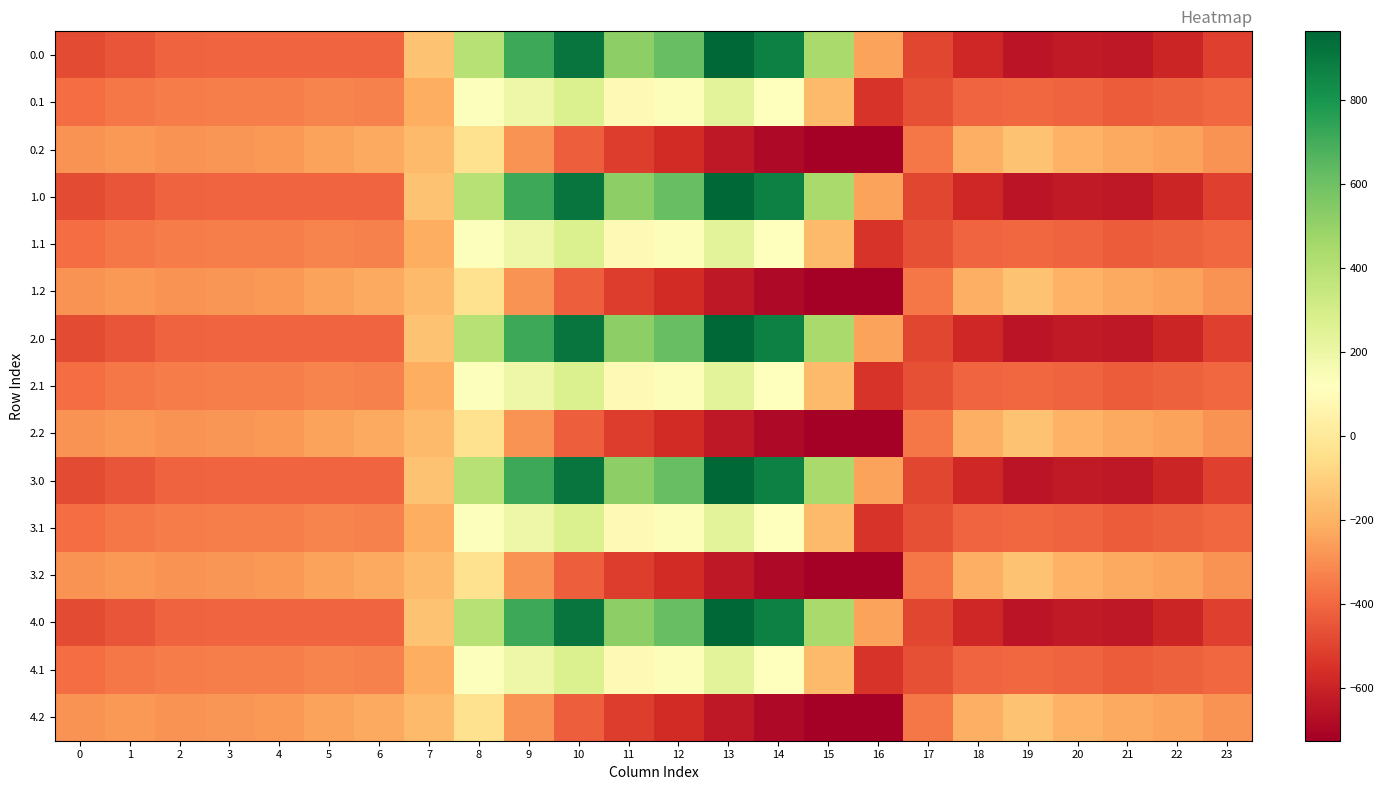

Which has a higher value, 18 or 14?

14